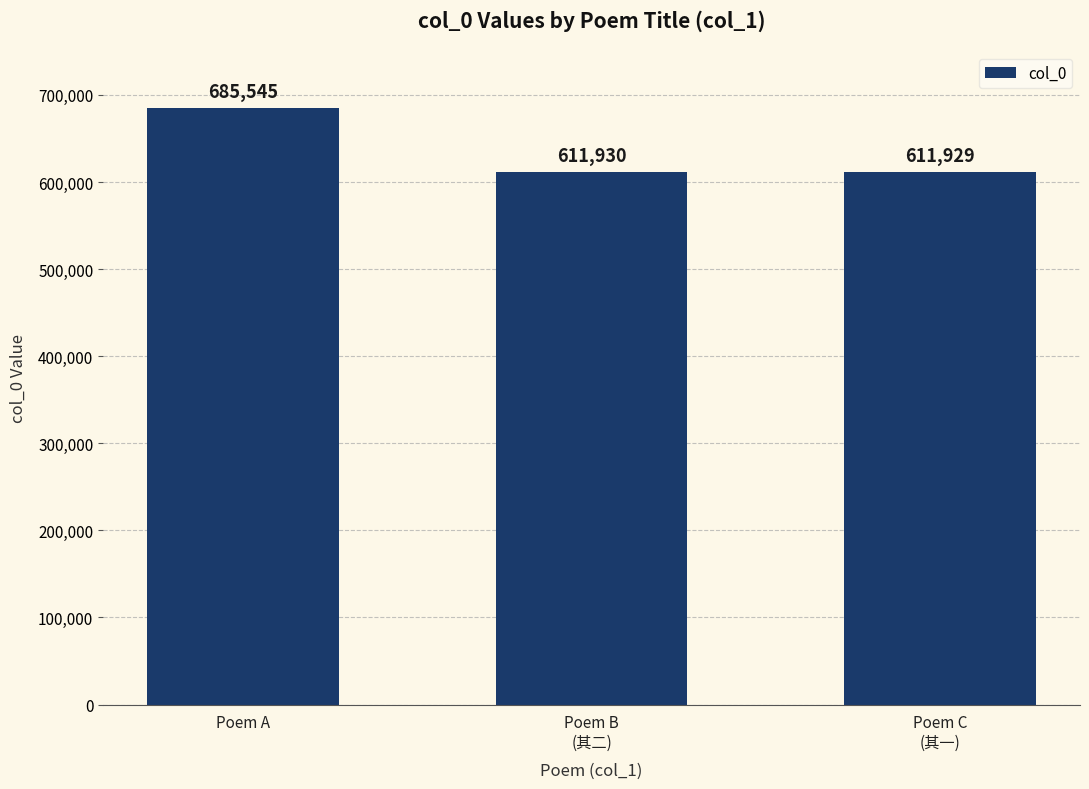

Reading left to right, list all the values displayed in this chart.

685545	611930	611929